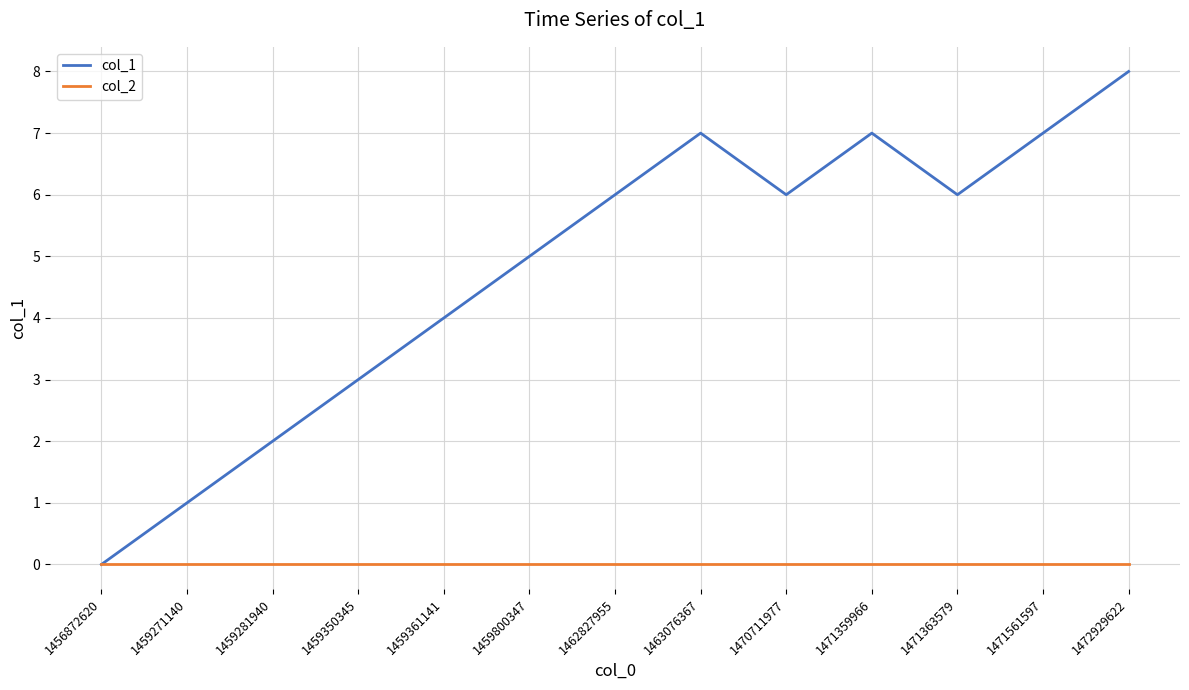

At which category is the sum across all series the highest?

1472929622